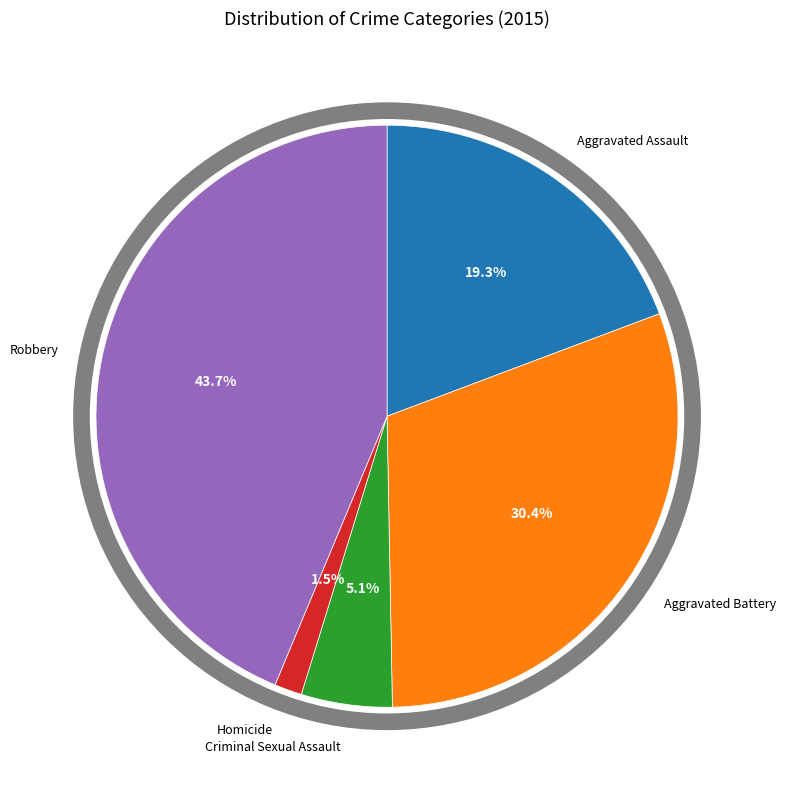

Is there any slice that represents more than half of the pie?

No